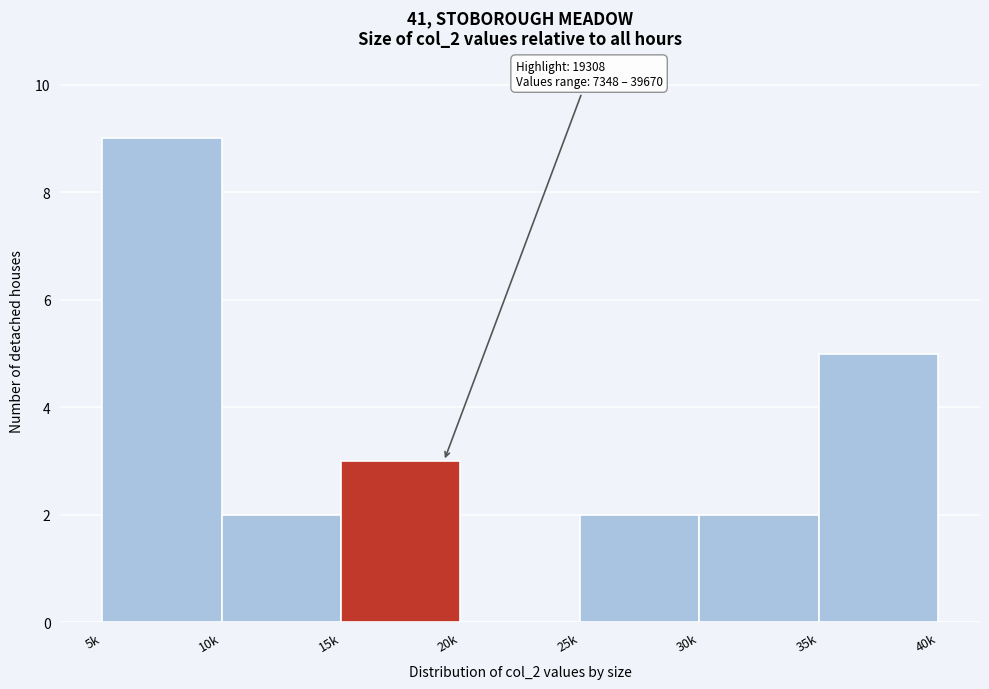

Reading left to right, what are all the values shown in this chart?

5k=9	10k=2	15k=3	20k=0	25k=2	30k=2	35k=5